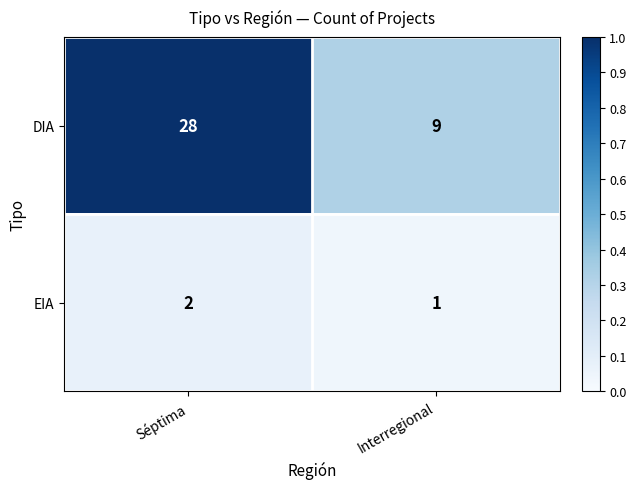

Which series has the largest total across all categories?

DIA